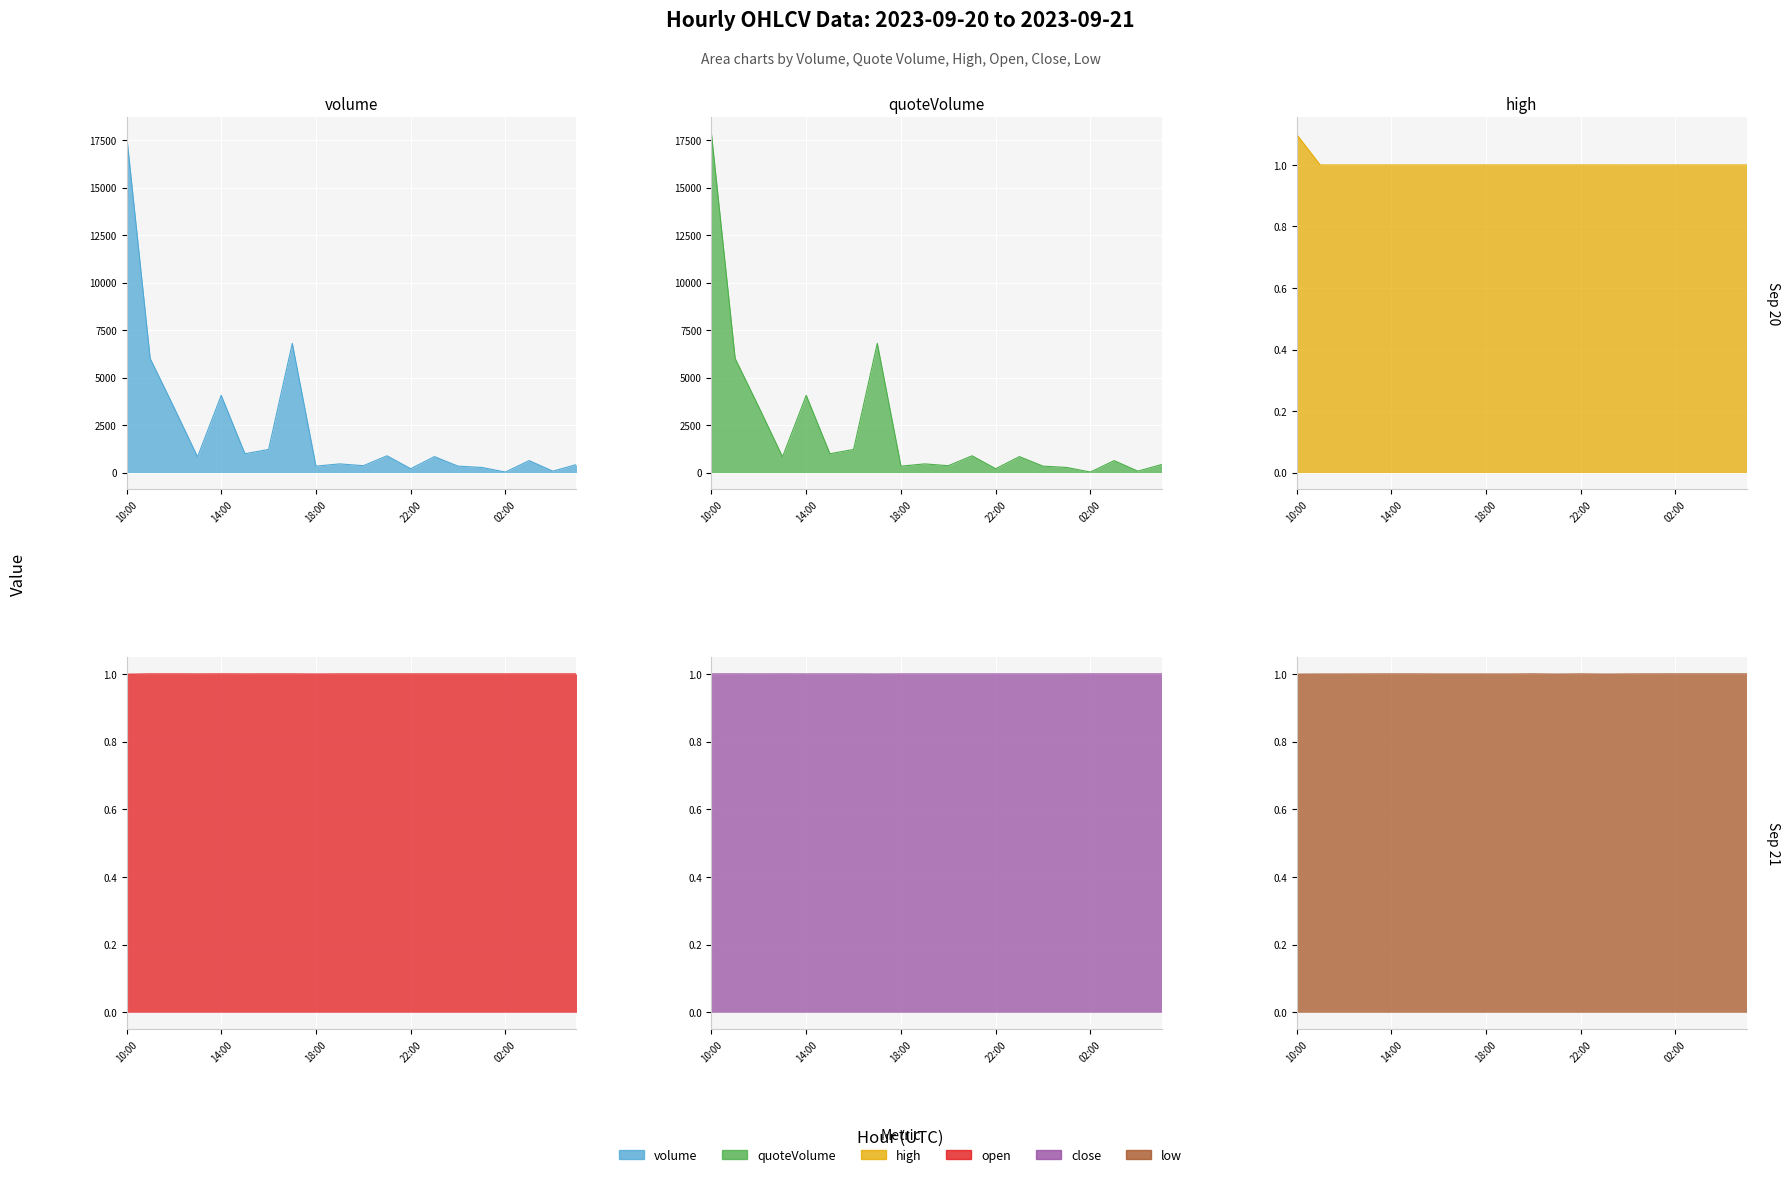

At how many categories does at least one series exceed 11180?

1